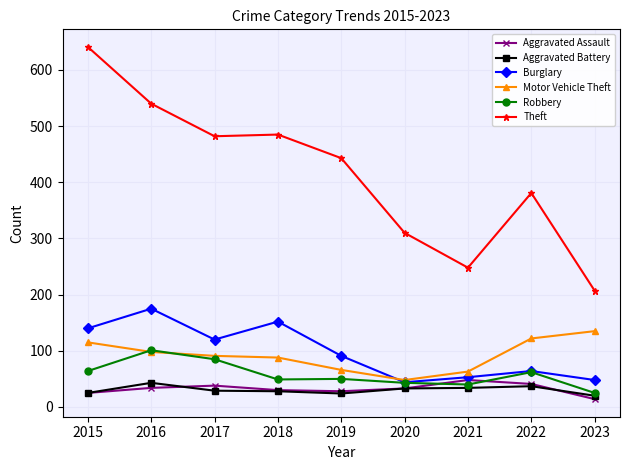

What are all the series names shown in the legend?

Aggravated Assault, Aggravated Battery, Burglary, Motor Vehicle Theft, Robbery, Theft